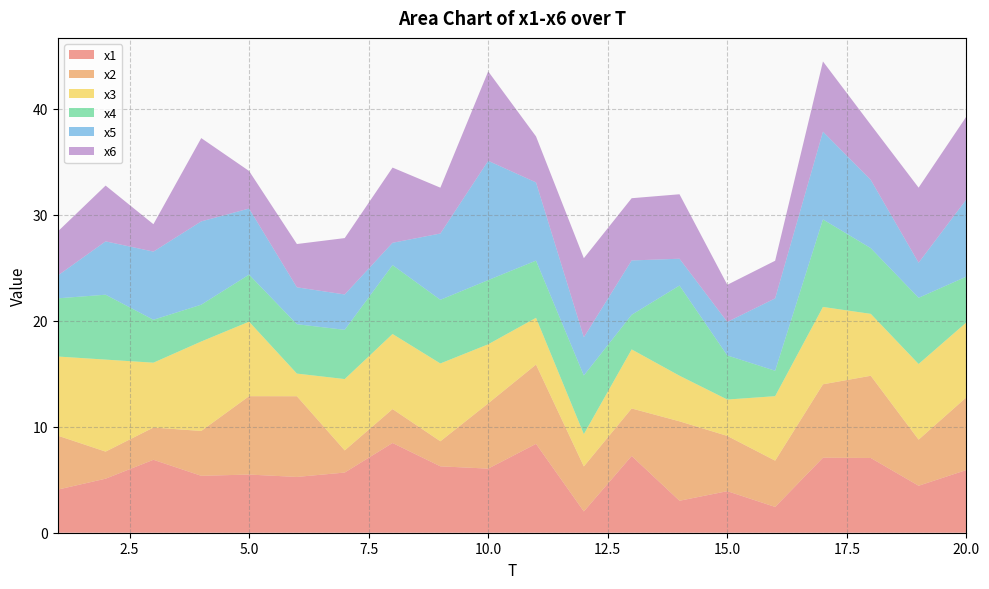

Reading left to right, what are all the values shown in this chart?

x1: 1=4.1	2=5.1	3=6.9	4=5.4	5=5.5	6=5.3	7=5.7	8=8.5	9=6.3	10=6.0	11=8.4	12=2.0	13=7.2	14=3.0	15=3.9	16=2.4	17=7.1	18=7.1	19=4.4	20=5.9
x2: 1=5.1	2=2.6	3=3.0	4=4.2	5=7.4	6=7.6	7=2.1	8=3.2	9=2.4	10=6.2	11=7.5	12=4.2	13=4.5	14=7.5	15=5.2	16=4.4	17=6.9	18=7.8	19=4.4	20=6.9
x3: 1=7.5	2=8.7	3=6.1	4=8.4	5=7.0	6=2.1	7=6.7	8=7.1	9=7.3	10=5.6	11=4.4	12=3.0	13=5.6	14=4.3	15=3.4	16=6.1	17=7.3	18=5.8	19=7.1	20=7.1
x4: 1=5.5	2=6.1	3=4.1	4=3.5	5=4.4	6=4.7	7=4.6	8=6.5	9=6.0	10=6.1	11=5.4	12=5.5	13=3.3	14=8.5	15=4.2	16=2.4	17=8.3	18=6.2	19=6.2	20=4.3
x5: 1=2.1	2=5.0	3=6.4	4=7.9	5=6.2	6=3.5	7=3.3	8=2.1	9=6.3	10=11.3	11=7.4	12=3.6	13=5.1	14=2.5	15=3.2	16=6.8	17=8.3	18=6.4	19=3.3	20=7.3
x6: 1=4.2	2=5.3	3=2.6	4=7.9	5=3.5	6=4.1	7=5.3	8=7.1	9=4.3	10=8.4	11=4.3	12=7.5	13=5.9	14=6.1	15=3.5	16=3.6	17=6.6	18=5.2	19=7.1	20=7.8